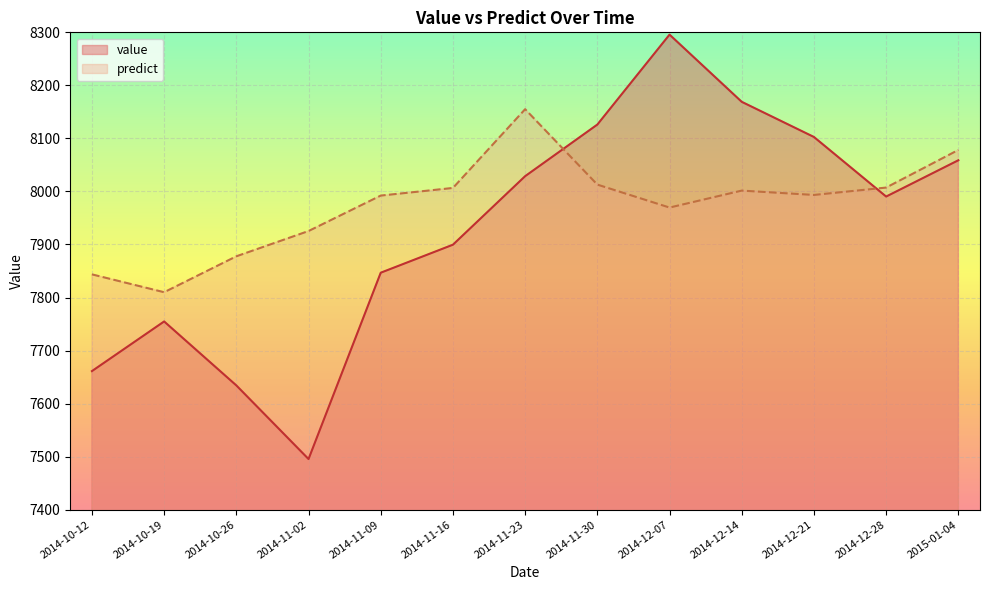

How many interior local valleys does the value series have?

2